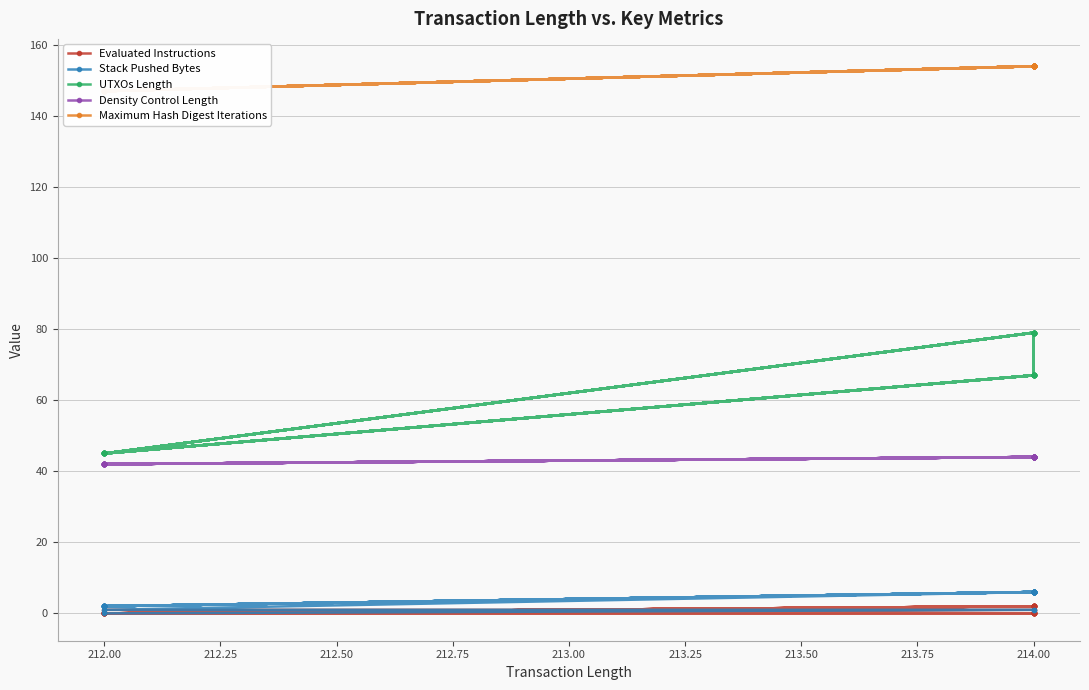

Is it true that Density Control Length equals 66 at 212.00?

False